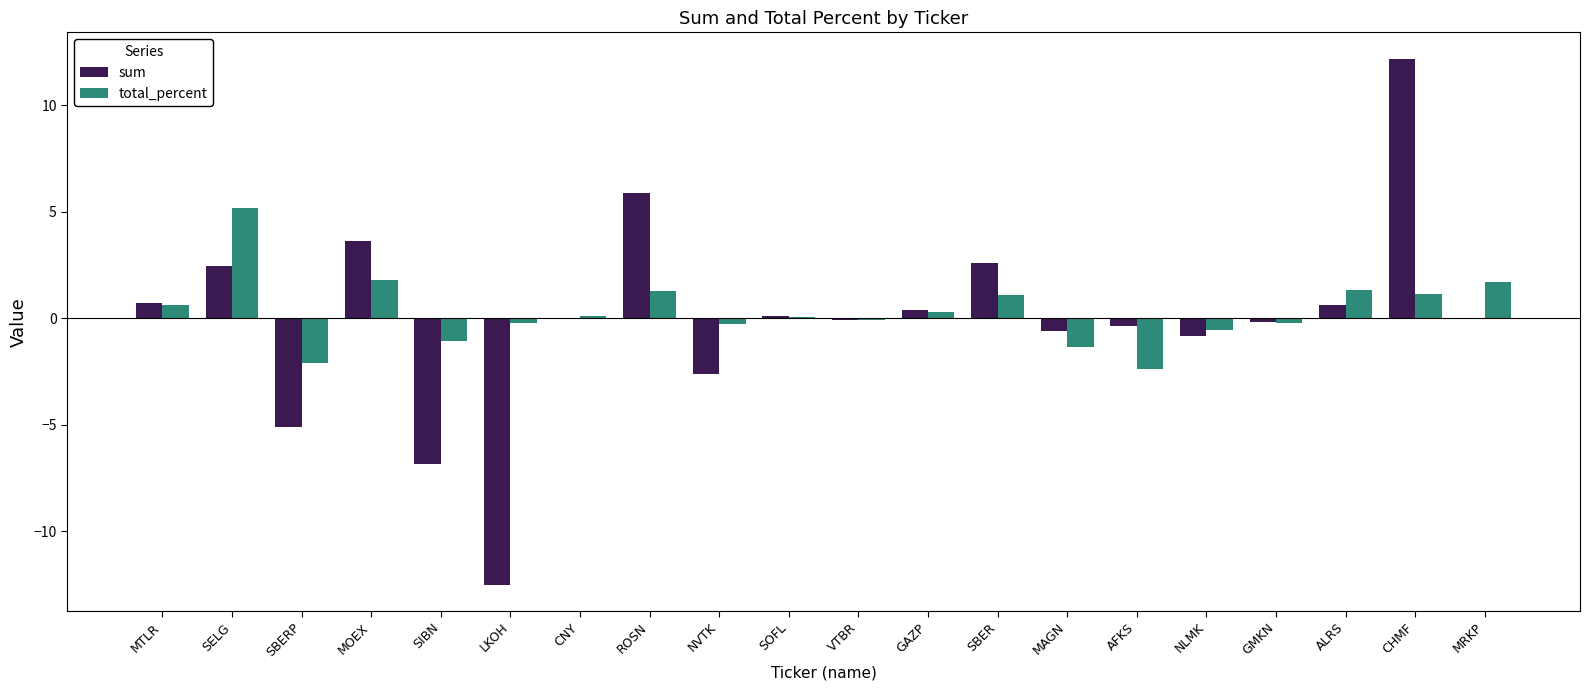

What are all the series names shown in the legend?

sum, total_percent